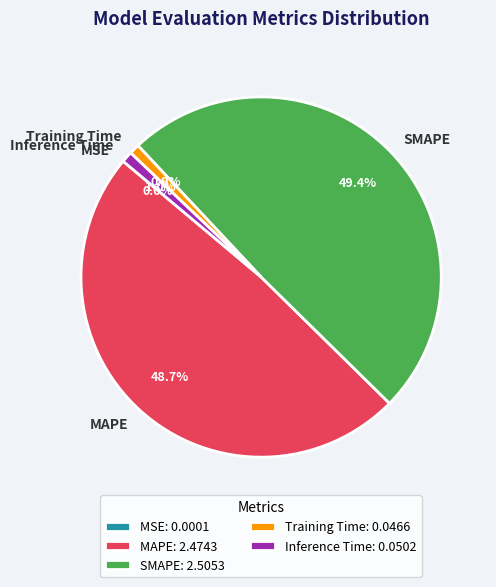

What percentage is NOT represented by Inference Time?

99.0%